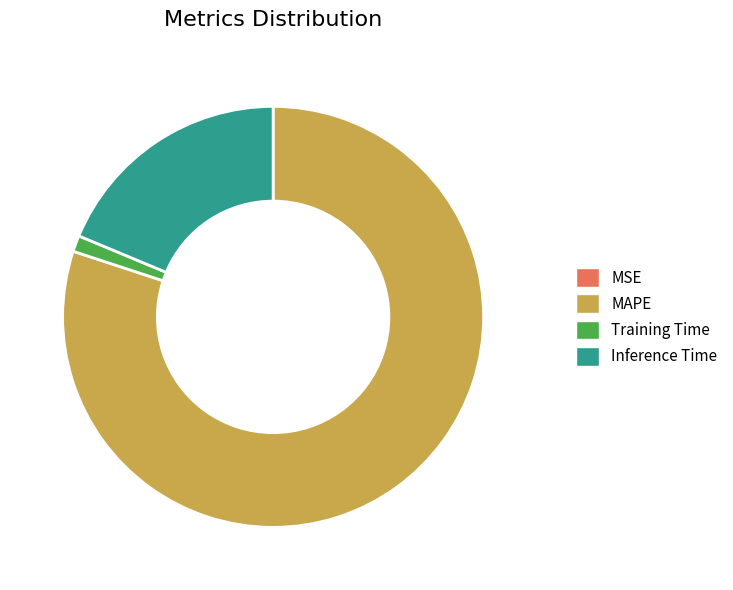

Does Inference Time account for over 50% of the chart?

No